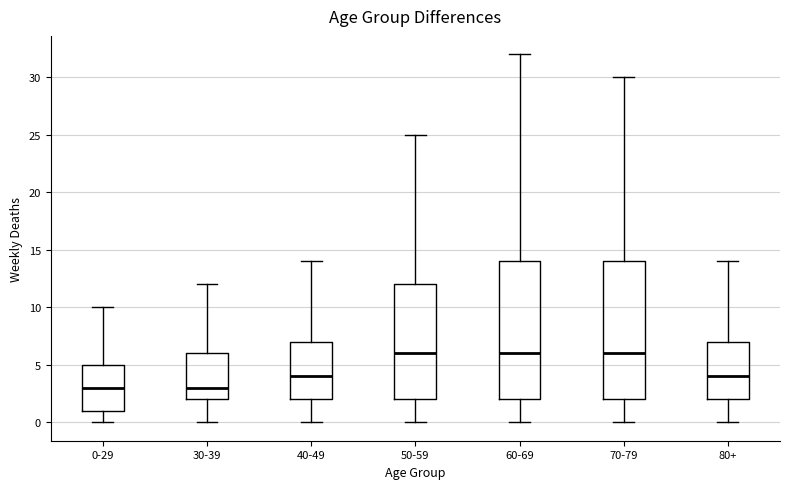

Where does the upper whisker of the box for 40-49 end on the y-axis? The values are not printed on the chart, so give them approximately, as read against the axis.

14